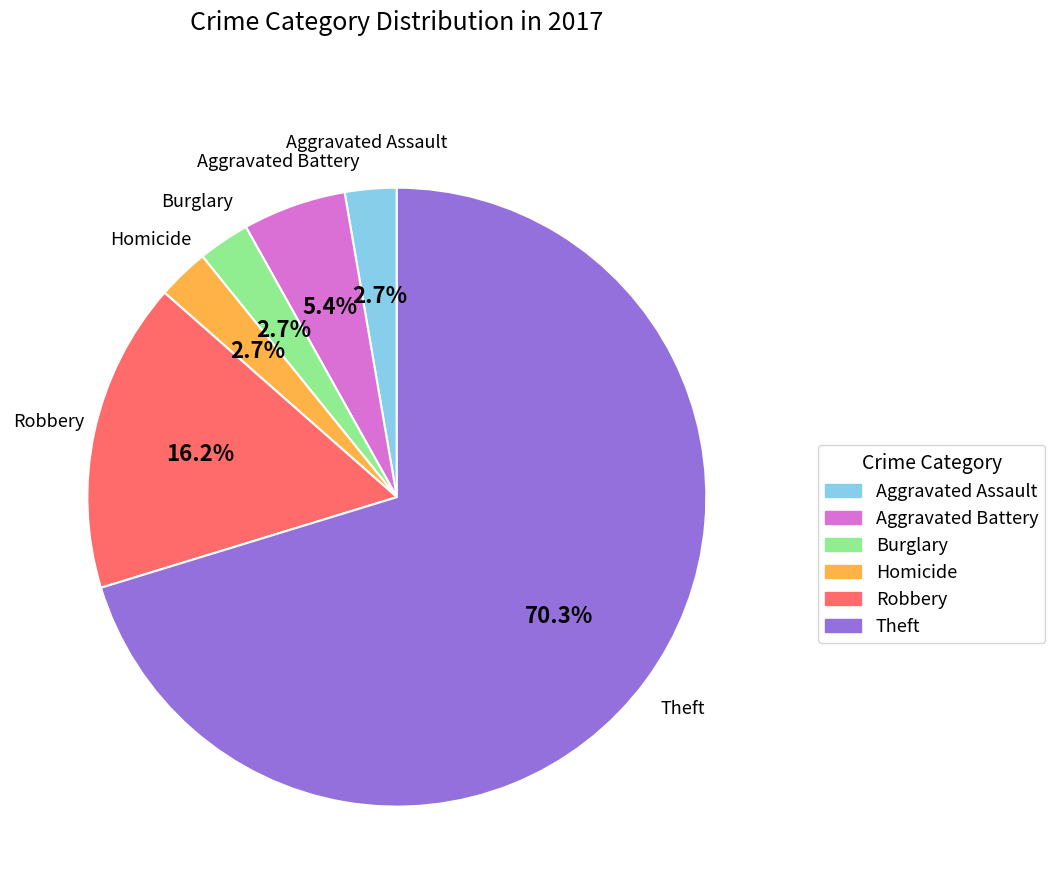

Is it true that Aggravated Assault is 3% of the pie?

True